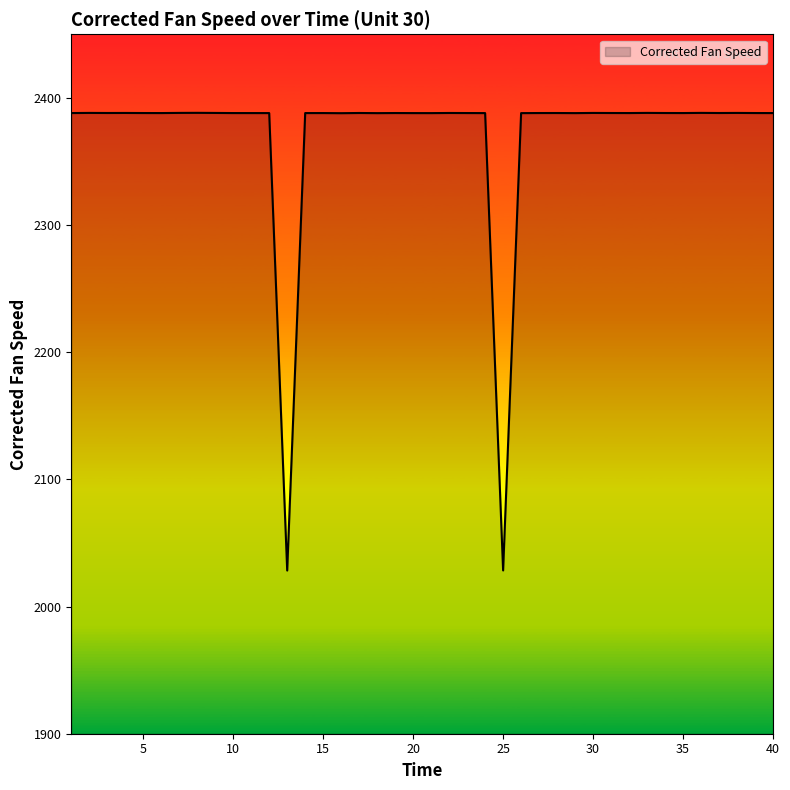

What is the maximum value shown in the chart?

2388.2